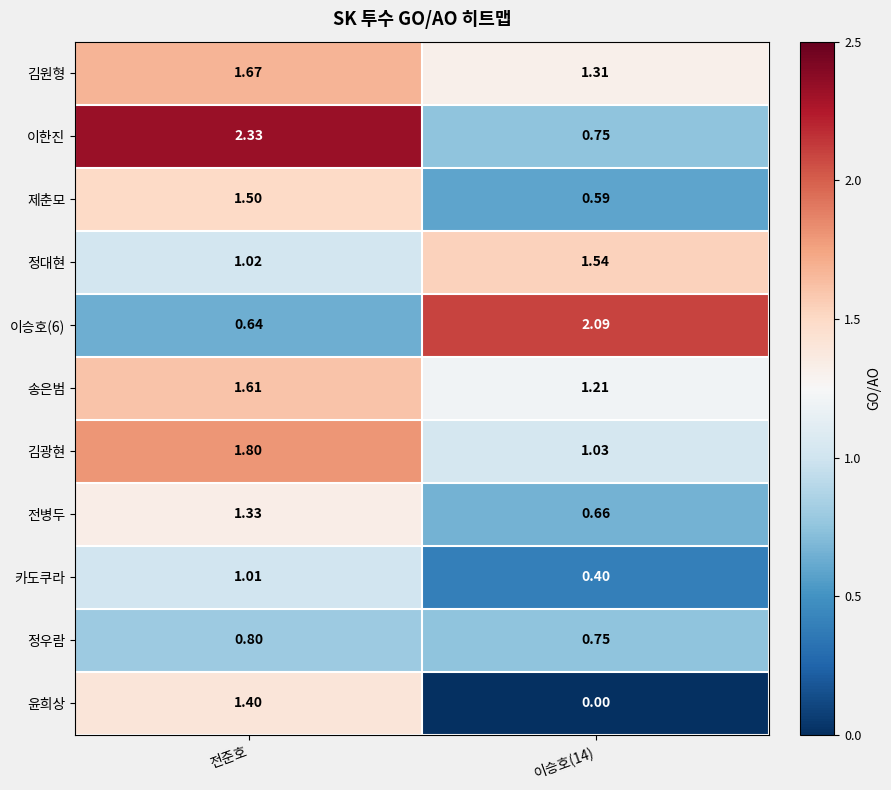

Which series has the widest spread of values?

이한진